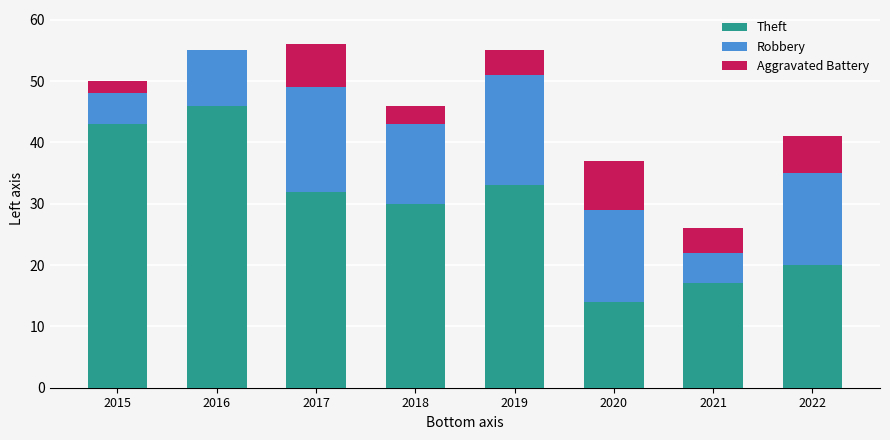

Which category has the highest value in the Theft series?

2016